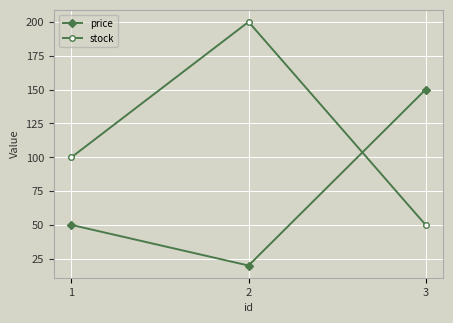

At which category is the sum across all series the highest?

2